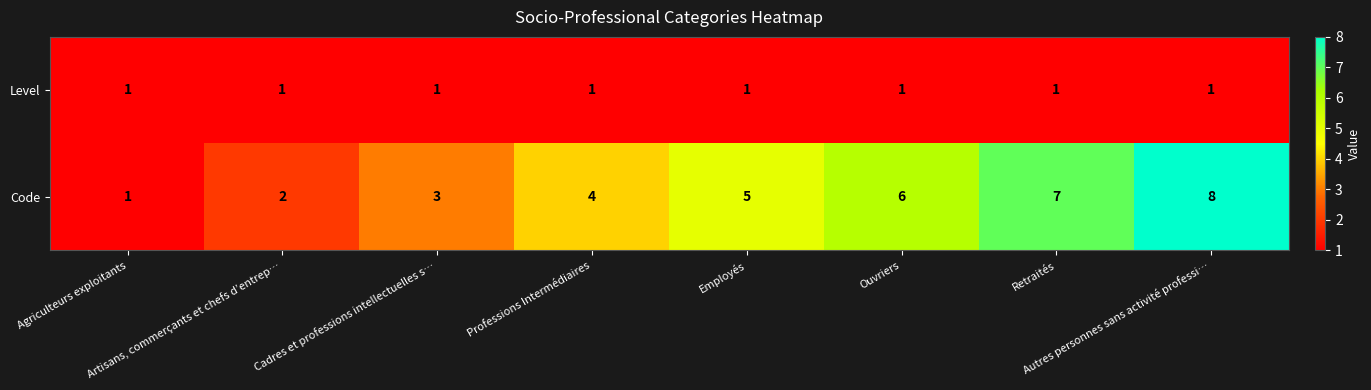

What is the difference between the second highest and minimum values in the Code series?

6